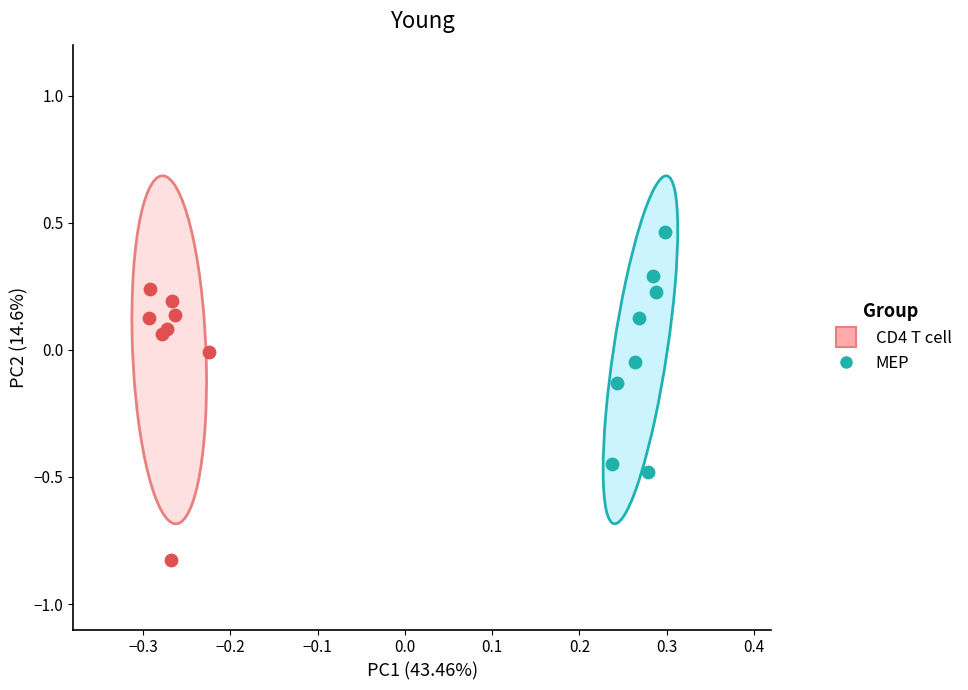

What are all the series names shown in the legend?

CD4 T cell, MEP